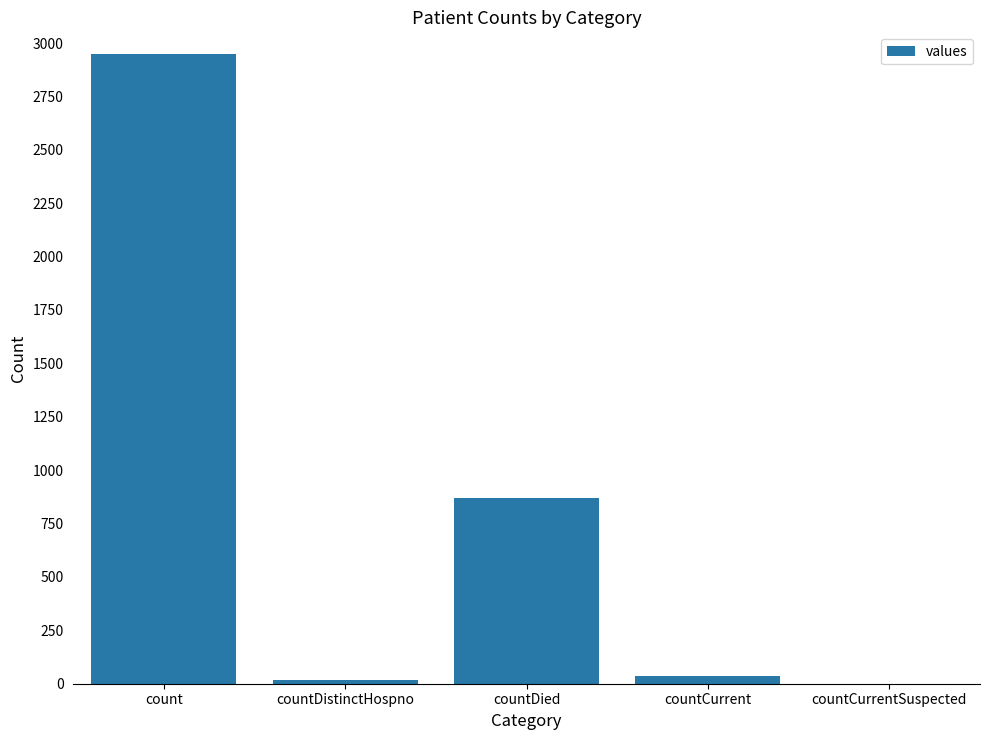

How many values are above zero?

4